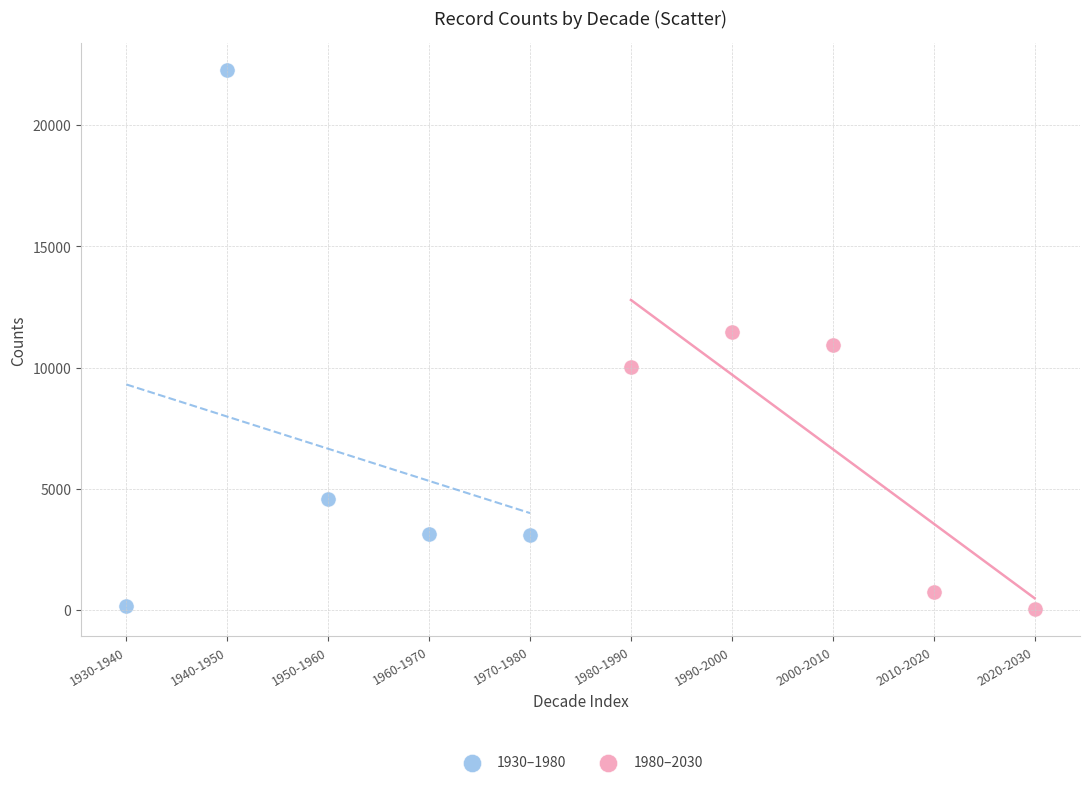

Which series contains the highest Y value?

1930–1980